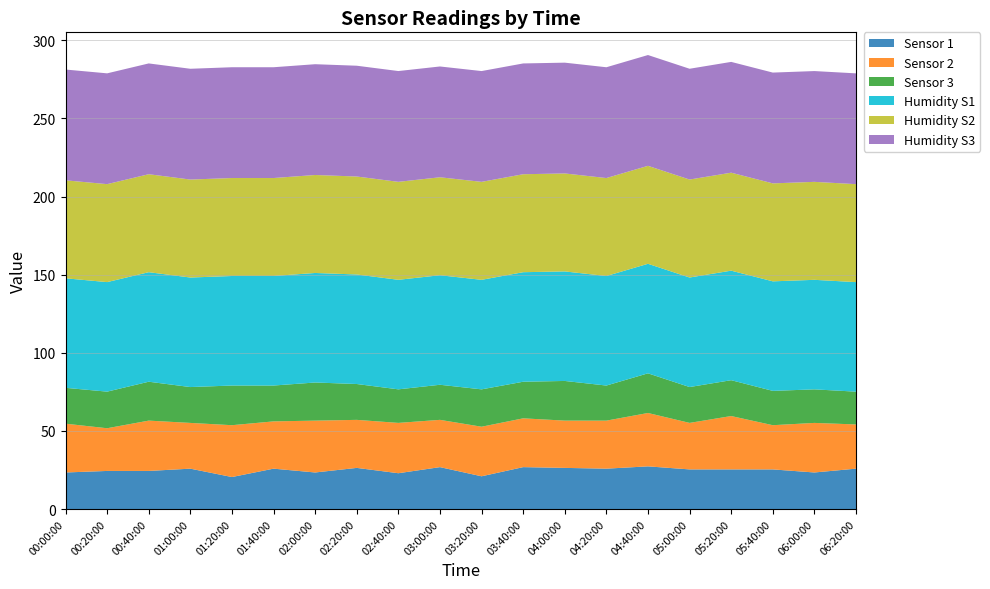

Reading right to left, extract all data points from this chart.

Sensor 1: 06:20:00=25.9	06:00:00=23.4	05:40:00=25.4	05:20:00=25.4	05:00:00=25.4	04:40:00=27.3	04:20:00=25.9	04:00:00=26.4	03:40:00=26.8	03:20:00=21.0	03:00:00=26.8	02:40:00=22.9	02:20:00=26.4	02:00:00=23.4	01:40:00=25.9	01:20:00=20.5	01:00:00=25.9	00:40:00=24.4	00:20:00=24.4	00:00:00=23.4
Sensor 2: 06:20:00=28.3	06:00:00=31.7	05:40:00=28.3	05:20:00=34.2	05:00:00=29.8	04:40:00=34.2	04:20:00=30.7	04:00:00=30.3	03:40:00=31.2	03:20:00=31.7	03:00:00=30.3	02:40:00=32.2	02:20:00=30.7	02:00:00=33.2	01:40:00=30.3	01:20:00=33.2	01:00:00=29.3	00:40:00=32.2	00:20:00=27.3	00:00:00=31.2
Sensor 3: 06:20:00=21.0	06:00:00=21.5	05:40:00=22.0	05:20:00=22.9	05:00:00=22.9	04:40:00=25.4	04:20:00=22.4	04:00:00=25.4	03:40:00=23.4	03:20:00=23.9	03:00:00=22.4	02:40:00=21.5	02:20:00=22.9	02:00:00=24.4	01:40:00=22.9	01:20:00=25.4	01:00:00=22.9	00:40:00=24.9	00:20:00=23.4	00:00:00=22.9
Humidity S1: 06:20:00=70.1	06:00:00=70.1	05:40:00=70.1	05:20:00=70.1	05:00:00=70.1	04:40:00=70.1	04:20:00=70.1	04:00:00=70.1	03:40:00=70.1	03:20:00=70.1	03:00:00=70.1	02:40:00=70.1	02:20:00=70.1	02:00:00=70.1	01:40:00=70.1	01:20:00=70.1	01:00:00=70.1	00:40:00=70.1	00:20:00=70.1	00:00:00=70.1
Humidity S2: 06:20:00=62.7	06:00:00=62.7	05:40:00=62.7	05:20:00=62.7	05:00:00=62.7	04:40:00=62.7	04:20:00=62.7	04:00:00=62.7	03:40:00=62.7	03:20:00=62.7	03:00:00=62.7	02:40:00=62.7	02:20:00=62.7	02:00:00=62.7	01:40:00=62.7	01:20:00=62.7	01:00:00=62.7	00:40:00=62.7	00:20:00=62.7	00:00:00=62.7
Humidity S3: 06:20:00=70.9	06:00:00=70.9	05:40:00=70.9	05:20:00=70.9	05:00:00=70.9	04:40:00=70.9	04:20:00=70.9	04:00:00=70.9	03:40:00=70.9	03:20:00=70.9	03:00:00=70.9	02:40:00=70.9	02:20:00=70.9	02:00:00=70.9	01:40:00=70.9	01:20:00=70.9	01:00:00=70.9	00:40:00=70.9	00:20:00=70.9	00:00:00=70.9